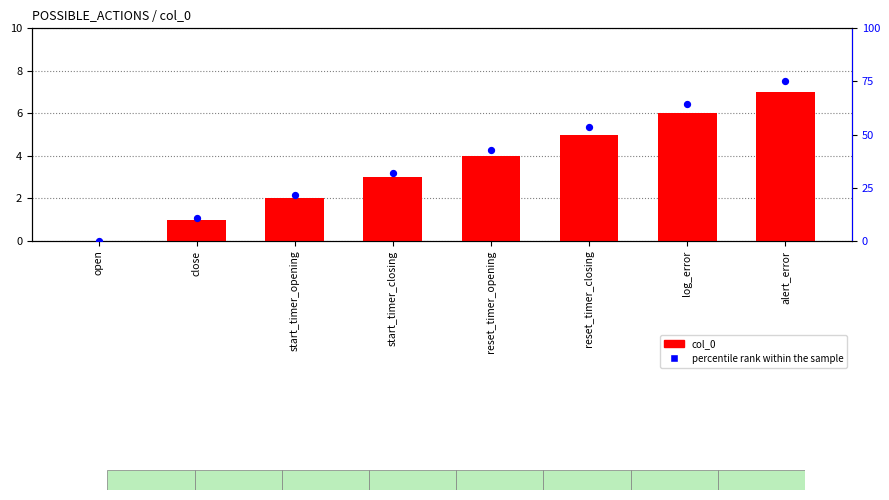

At which category is the sum across all series the highest?

alert_error